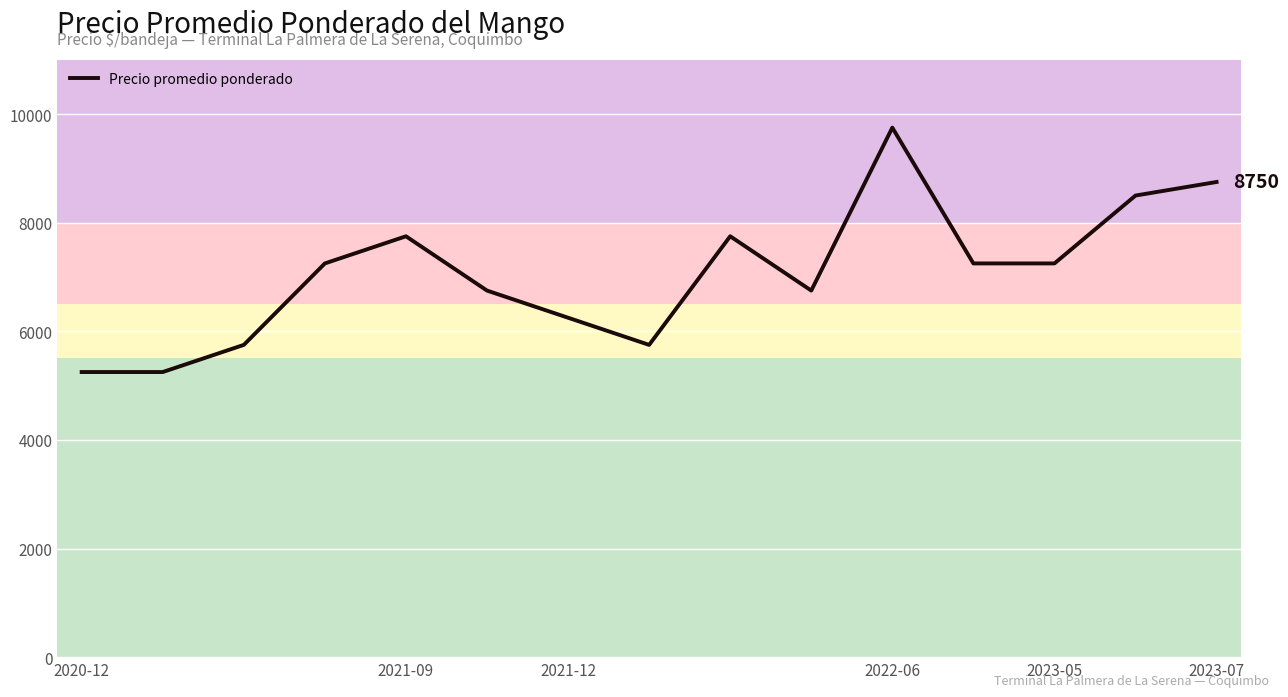

What is the difference between the maximum and minimum values?

4500